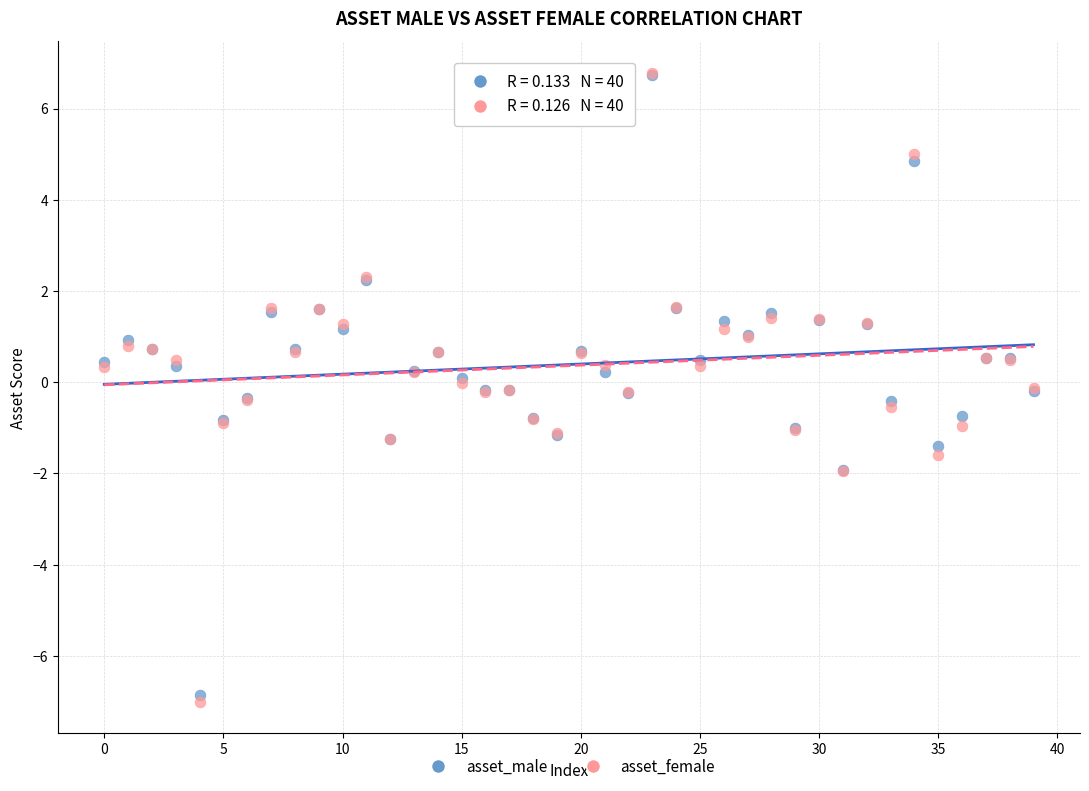

Which series reaches the minimum Y coordinate?

asset_female